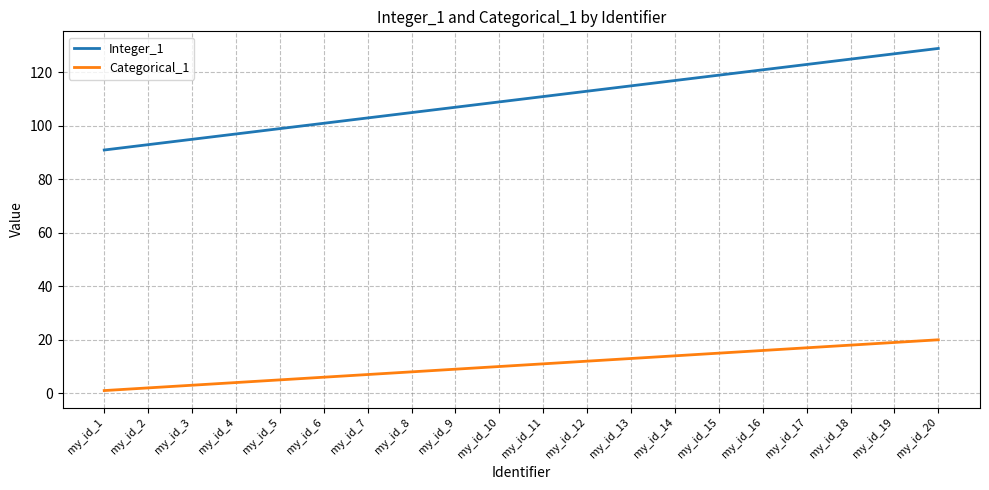

The value of Categorical_1 at my_id_12 is 3. True or false?

False